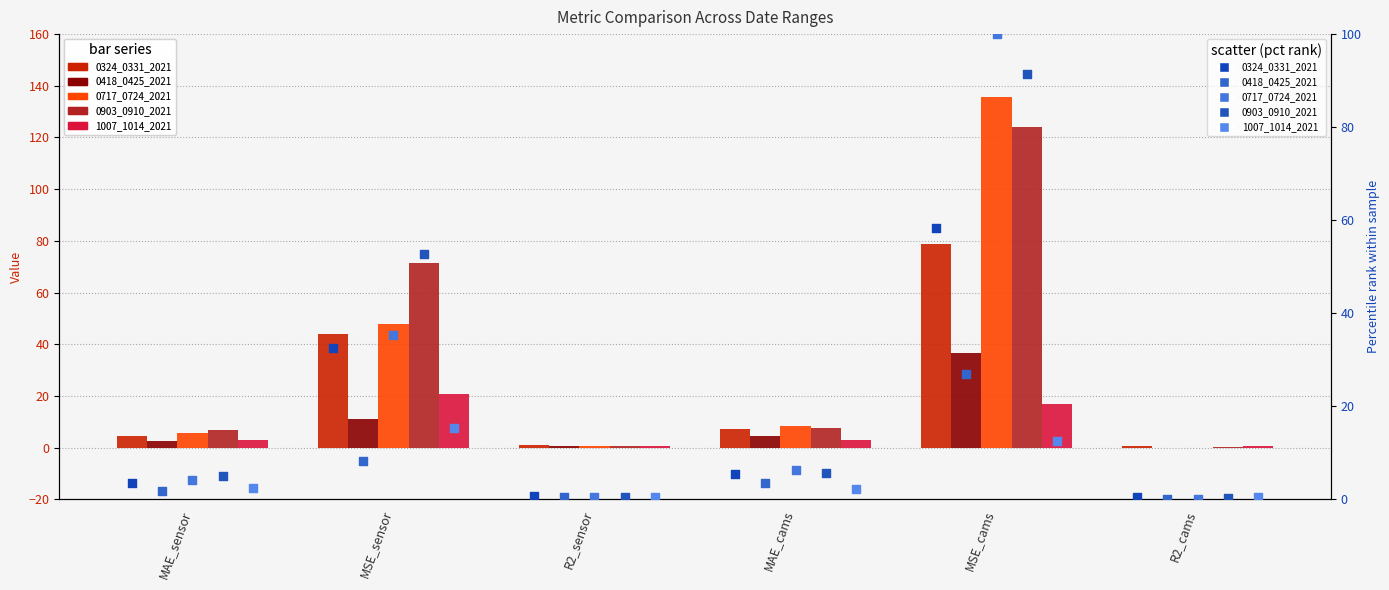

What is the total value across all series at R2_sensor?

2.9